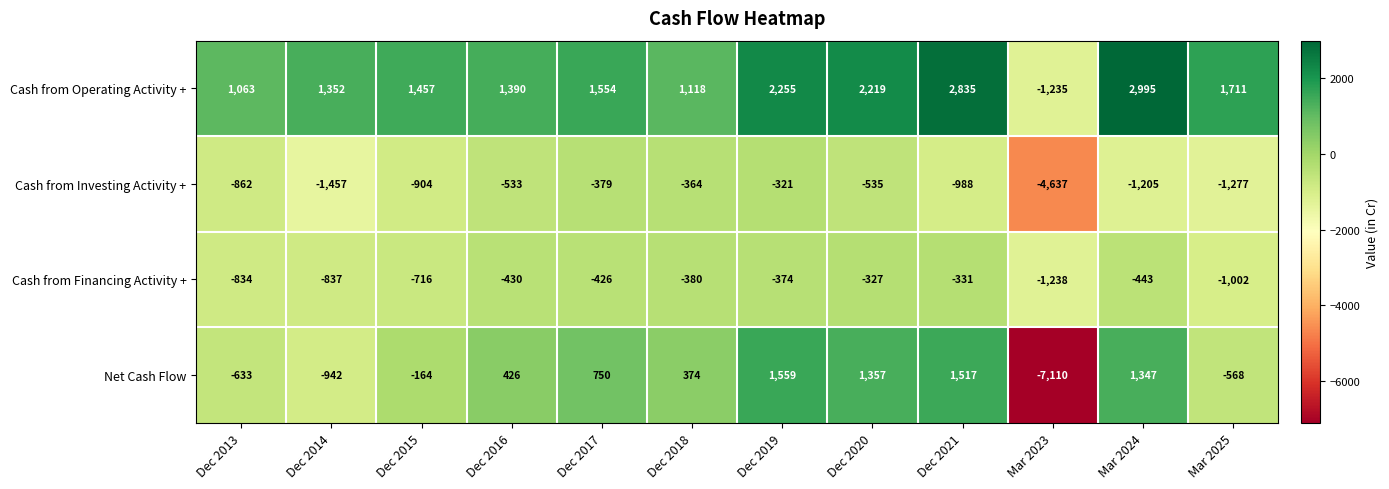

The value of Cash from Investing Activity + at Dec 2021 is -988. True or false?

True